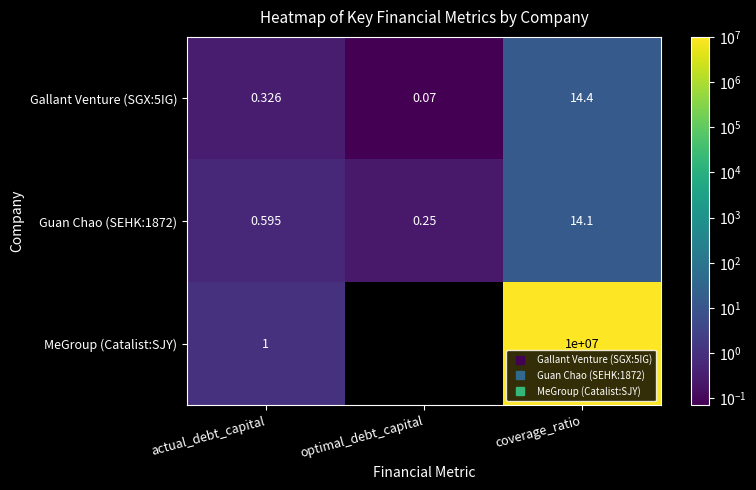

Which series has the largest range (max minus min)?

MeGroup (Catalist:SJY)